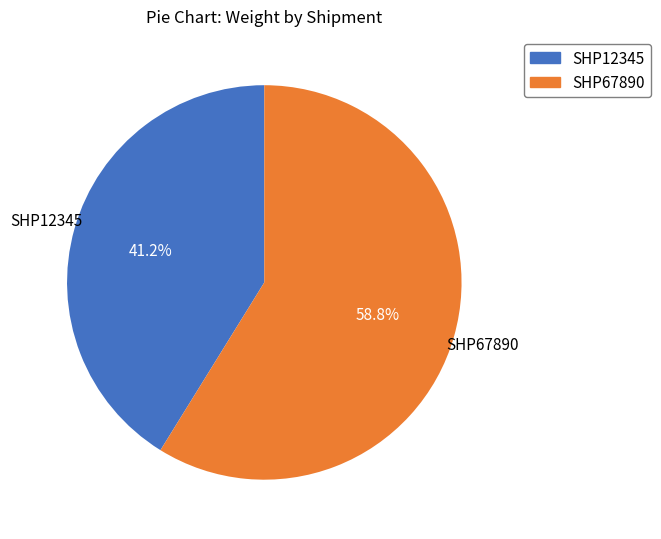

Combined, what portion of the pie is SHP67890 and SHP12345?

100.0%